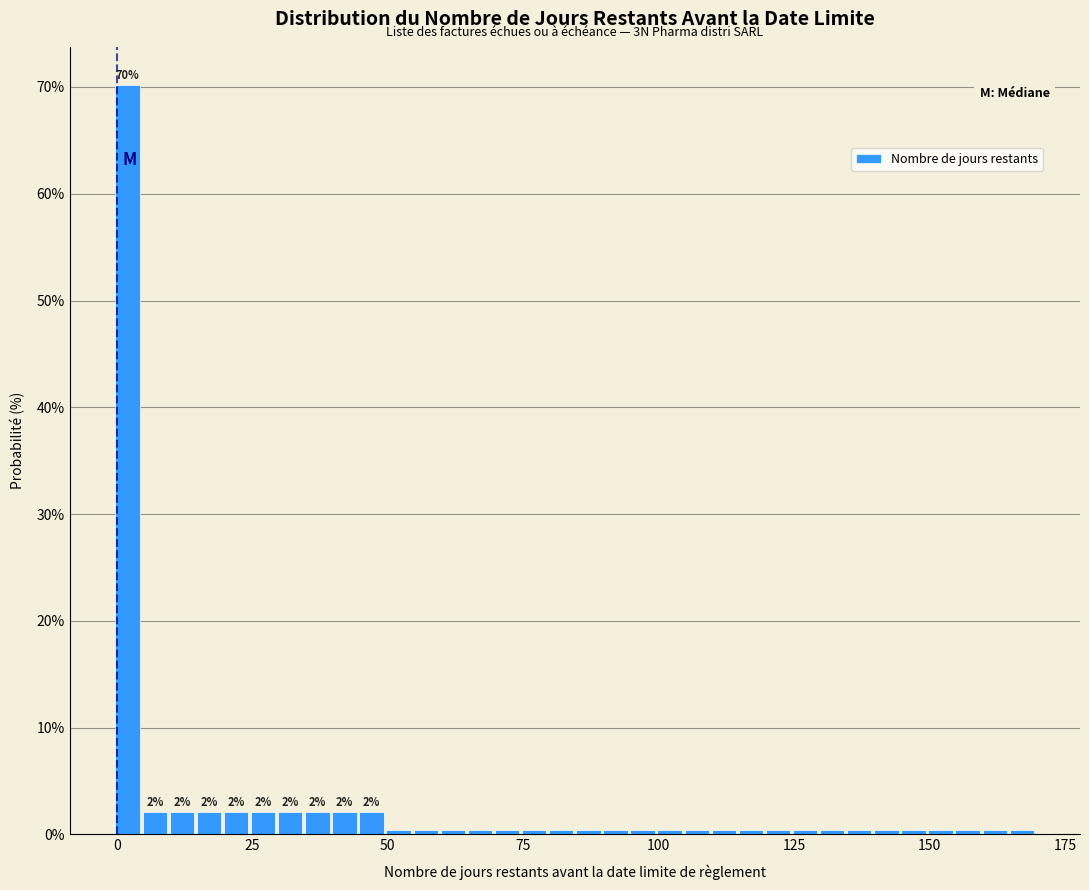

Around what value on the x-axis is the tallest bar? Give the approximate position of its centre, as read against the axis.

0